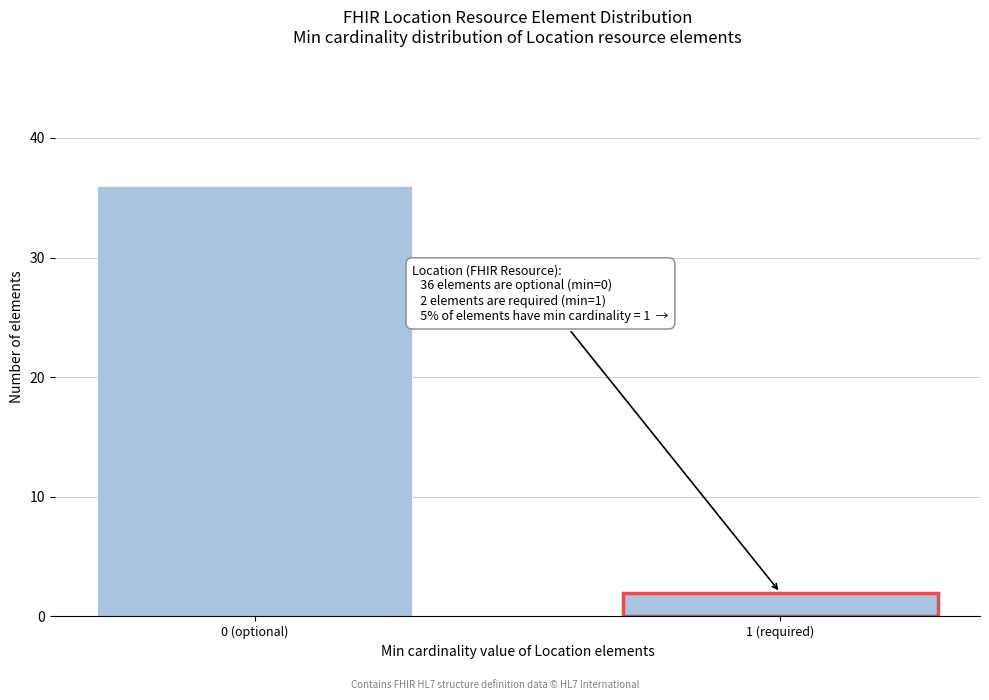

Reading right to left, extract all data points from this chart.

2	36